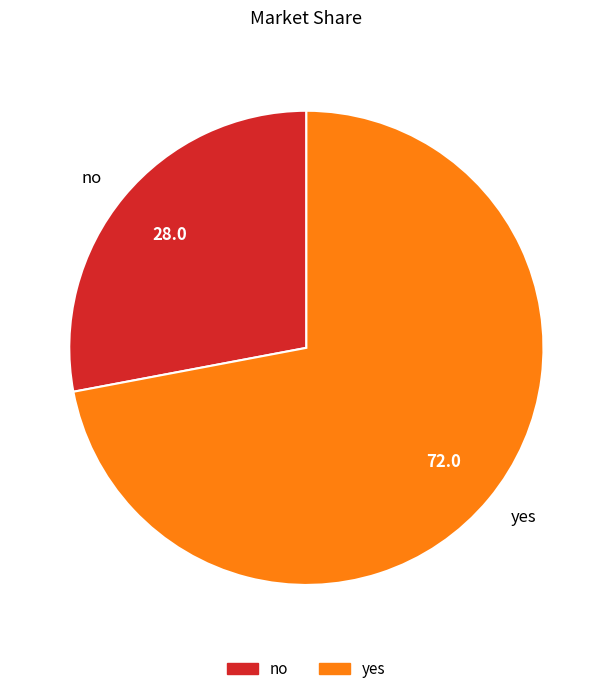

Is the sum of no and yes greater than half?

Yes